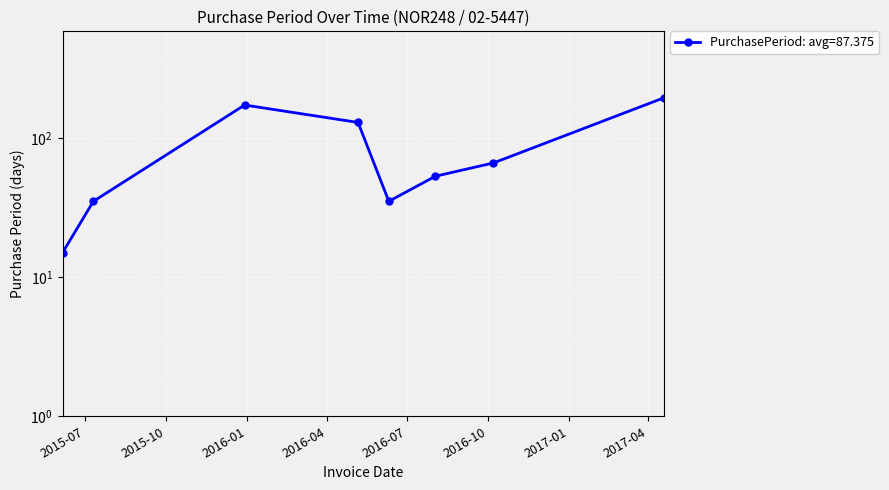

True or false: the data has more than 1 interior local peaks.

False